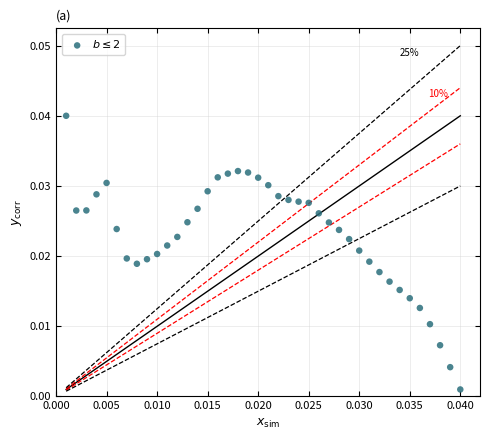

How many points are shown in the scatter plot?

40